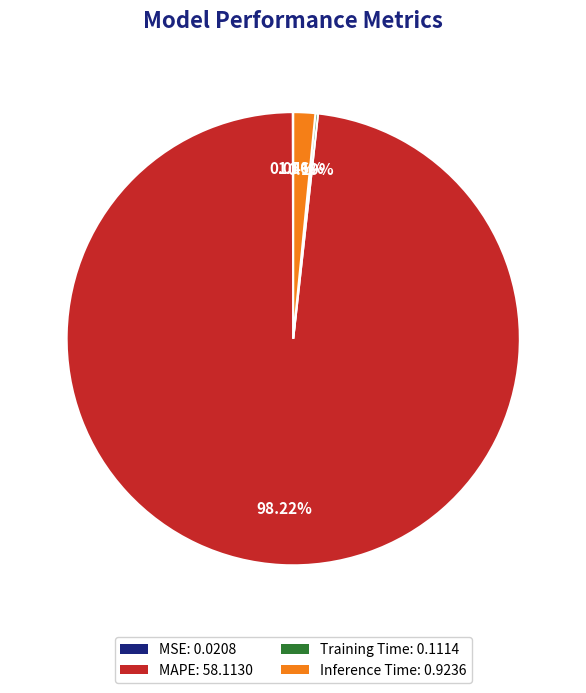

Is Inference Time: 0.9236 the majority of the pie?

No